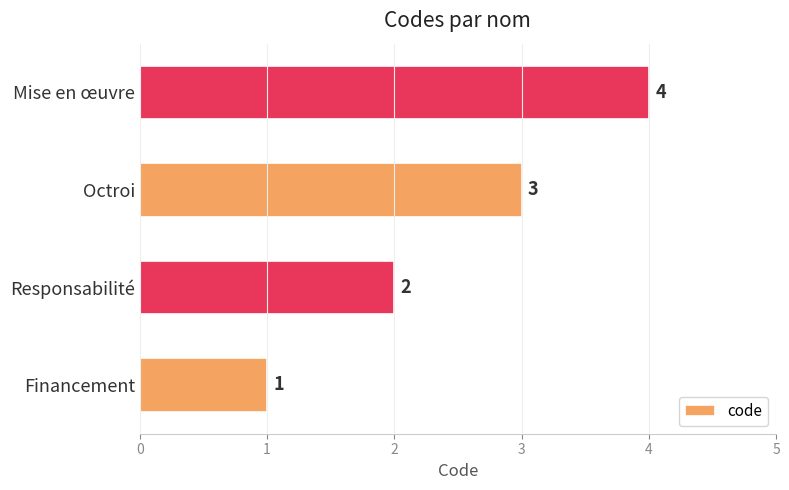

Which category has the highest value across all series?

Mise en œuvre